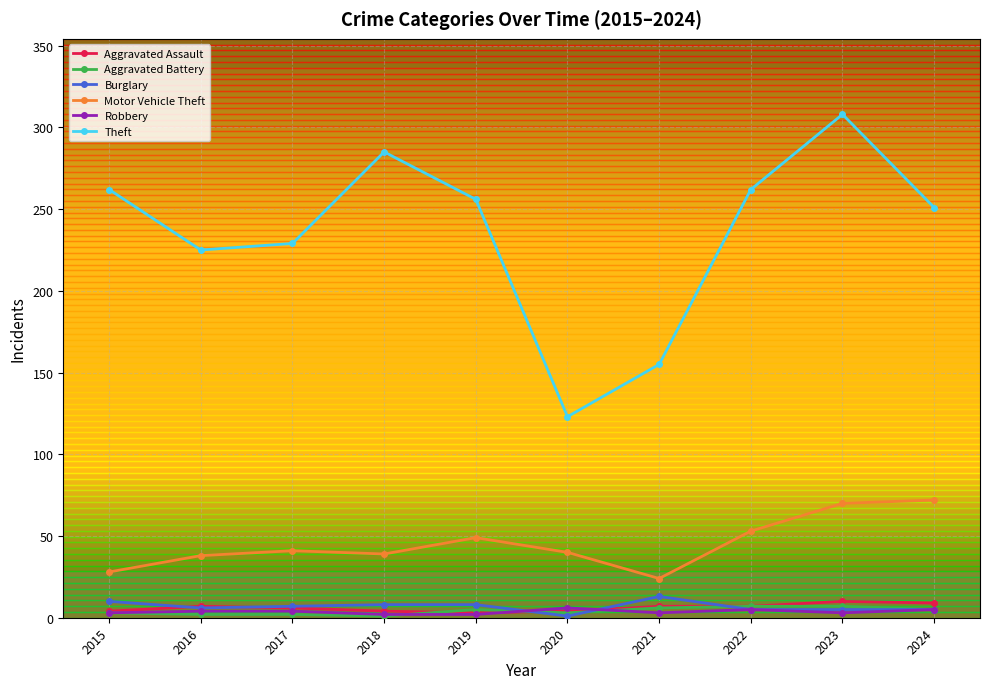

Between 2015 and 2020, which series saw the biggest shift?

Theft